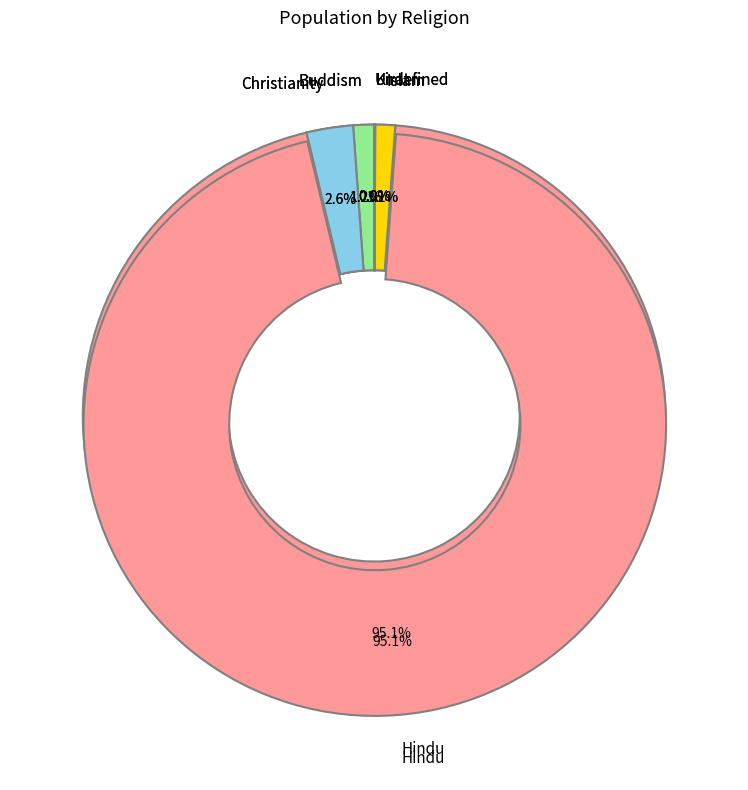

To the nearest percent, what is the combined percentage of Islam and Buddism?

2%